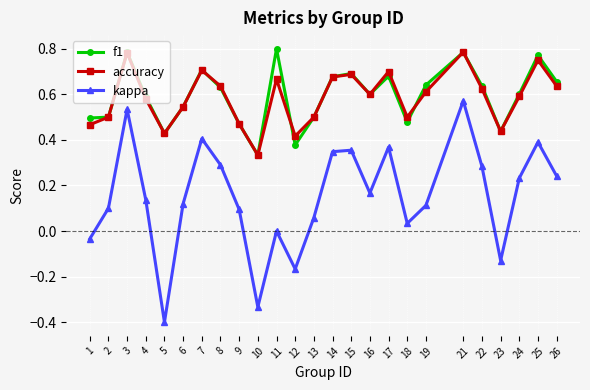

Between 4 and 26, which series saw the biggest shift?

kappa